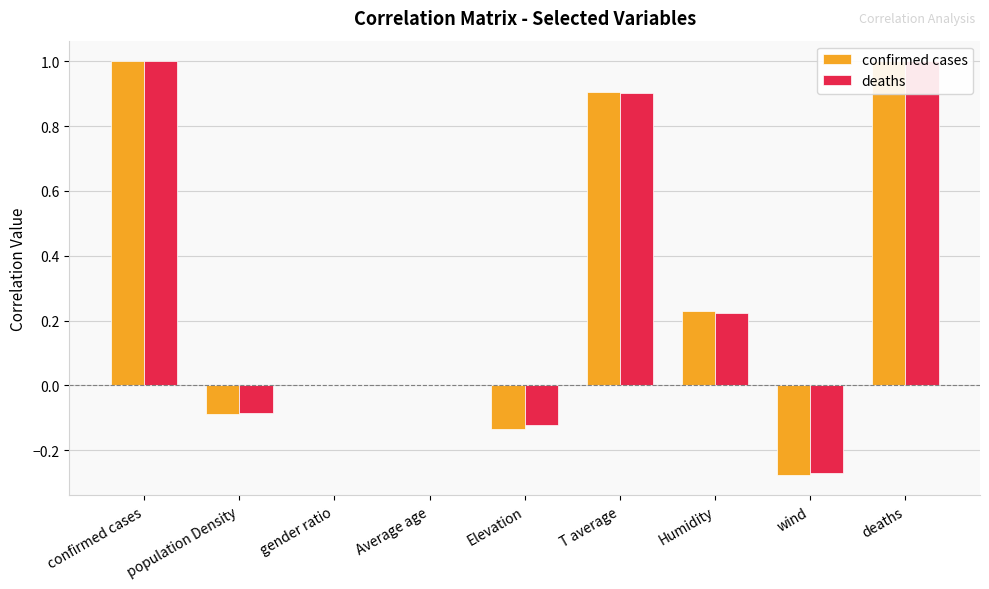

What is the label of the 9th bar from the left?

deaths